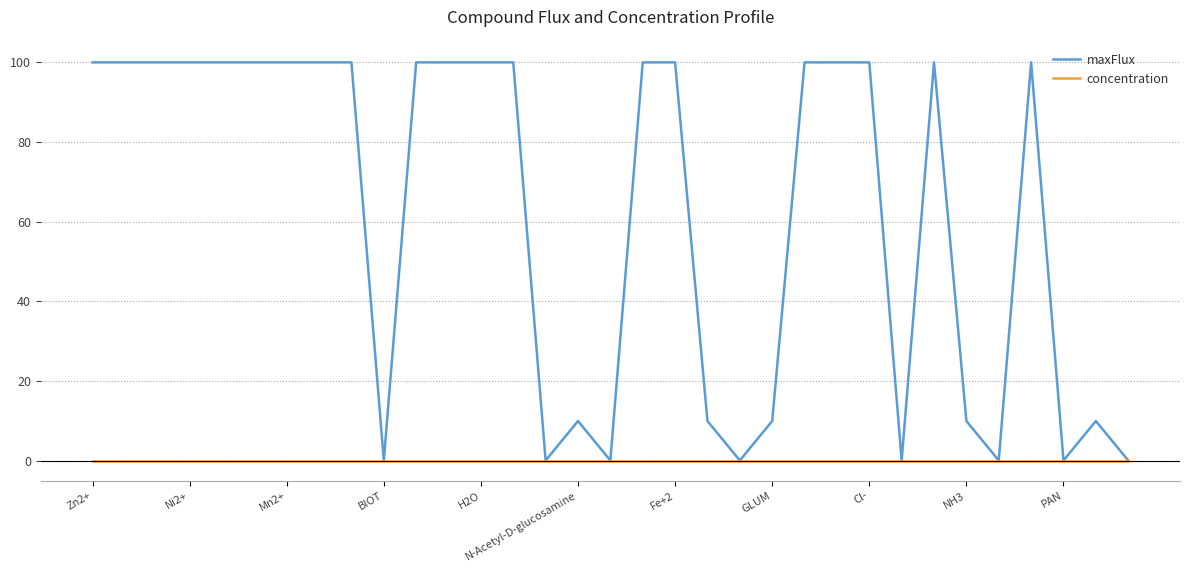

Which series has the widest spread of values?

maxFlux